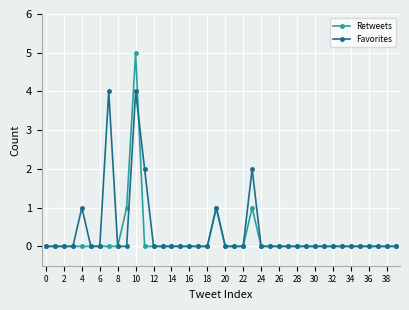

Which series has the widest spread of values?

Retweets